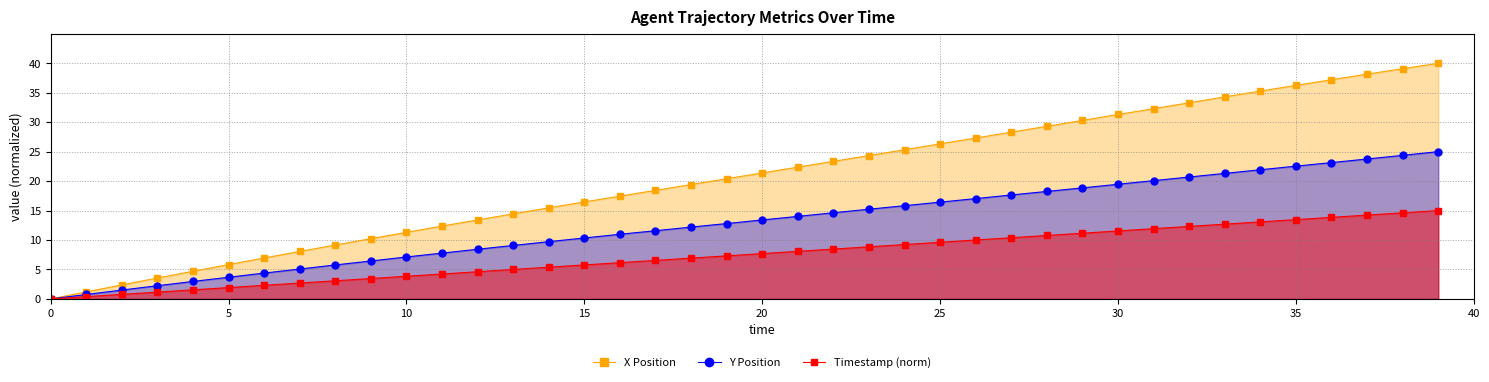

At how many categories does at least one series exceed 19?

22